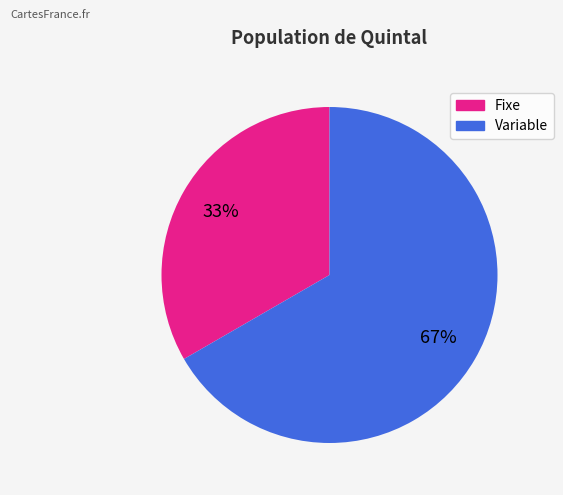

How many segments does this pie chart have?

2